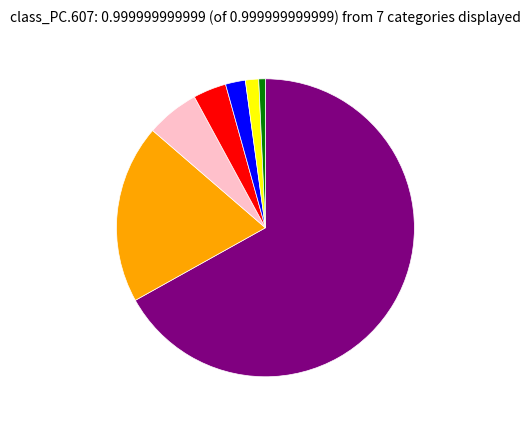

Does any single category account for the majority?

Yes